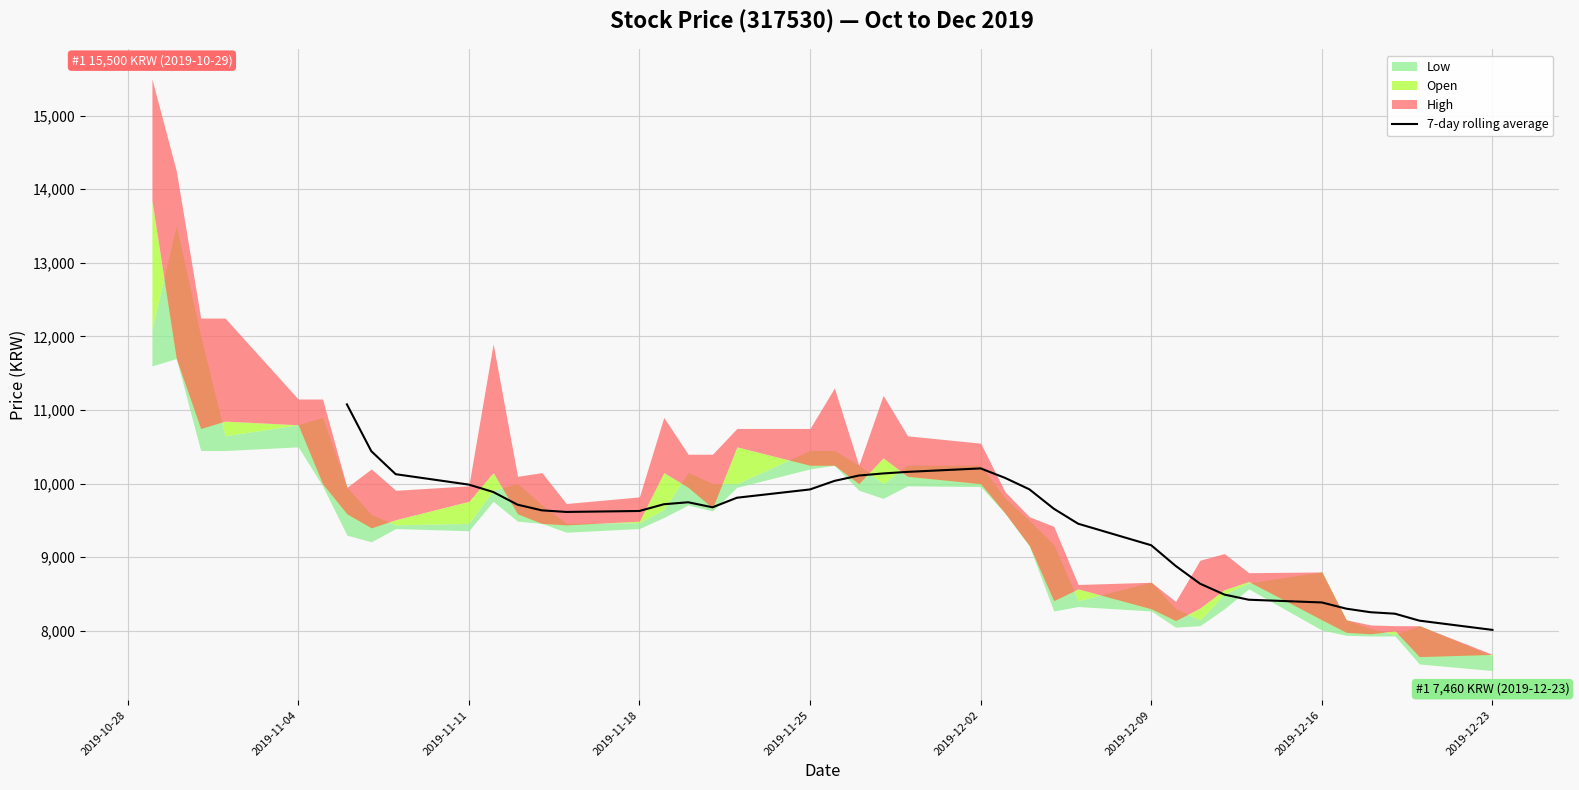

What is the average value?

9461.5